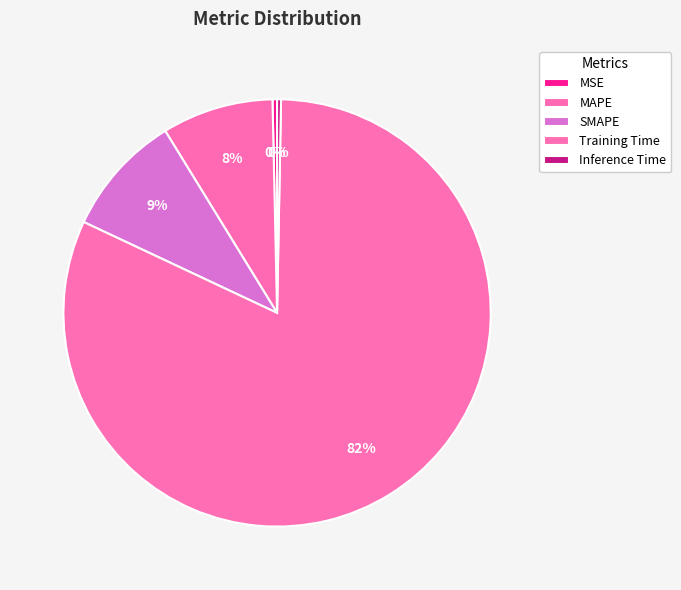

What is the change in value from MAPE to Training Time?

+1.5